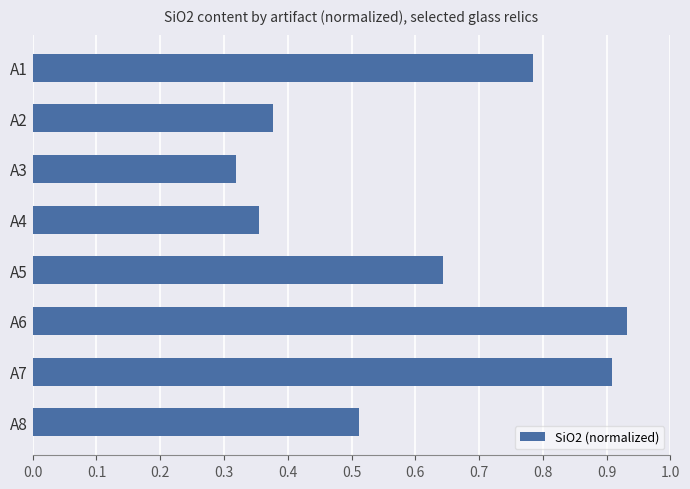

True or false: the data shows 0.7 at A8.

False